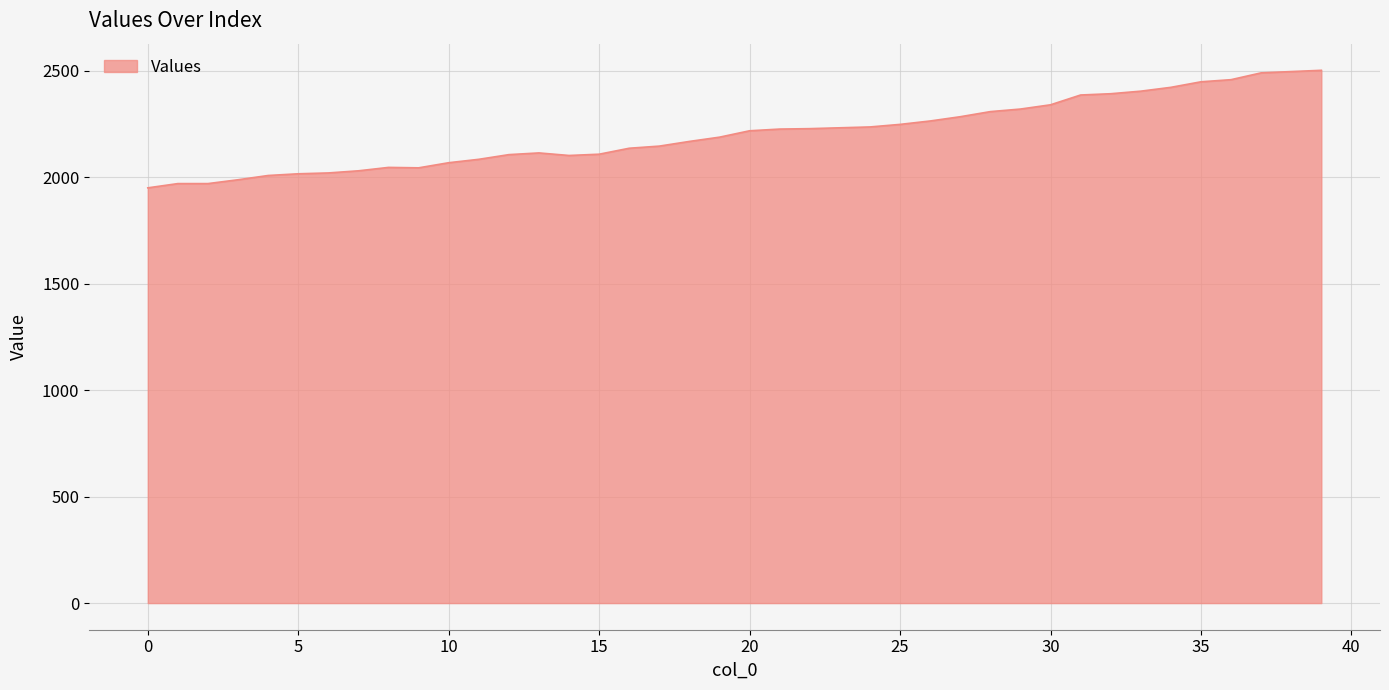

What is the difference between the maximum and minimum values?

552